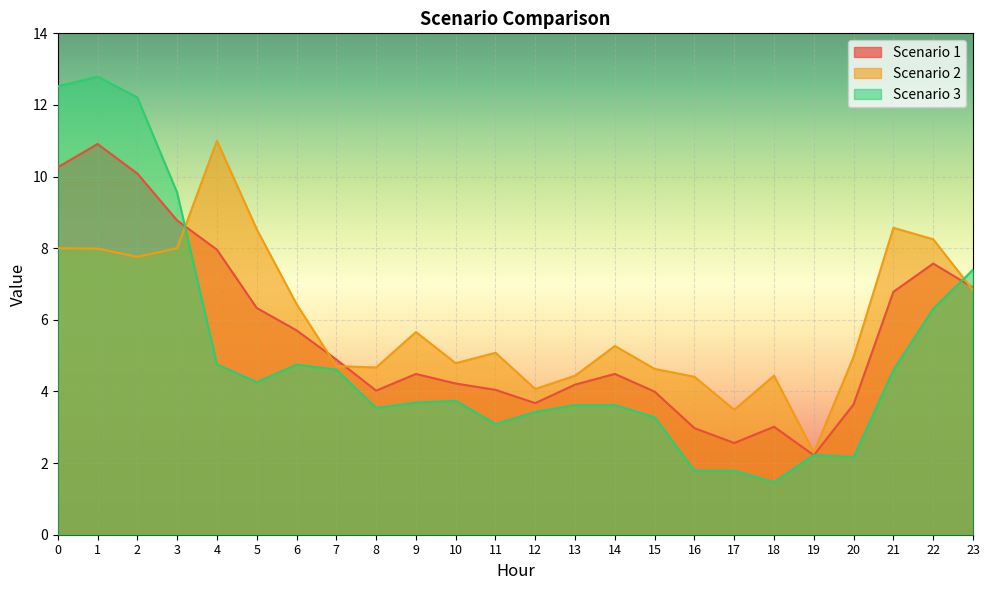

Which series changed the most between 4 and 12?

Scenario 2